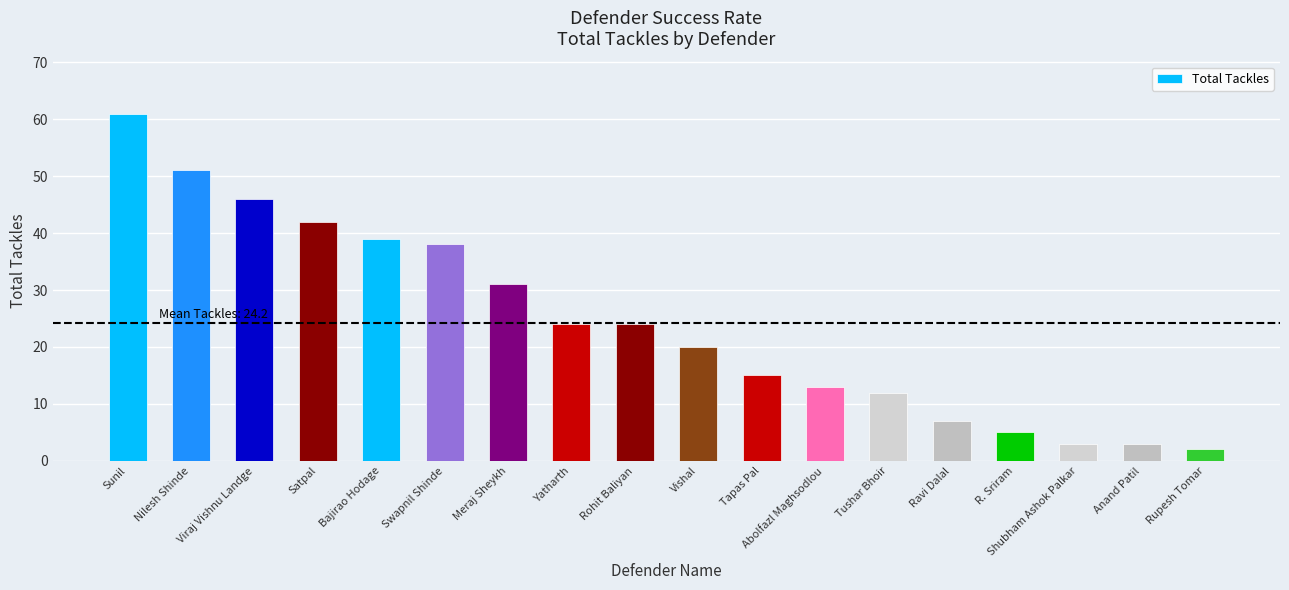

Where is the data nearest to the value 31?

Meraj Sheykh